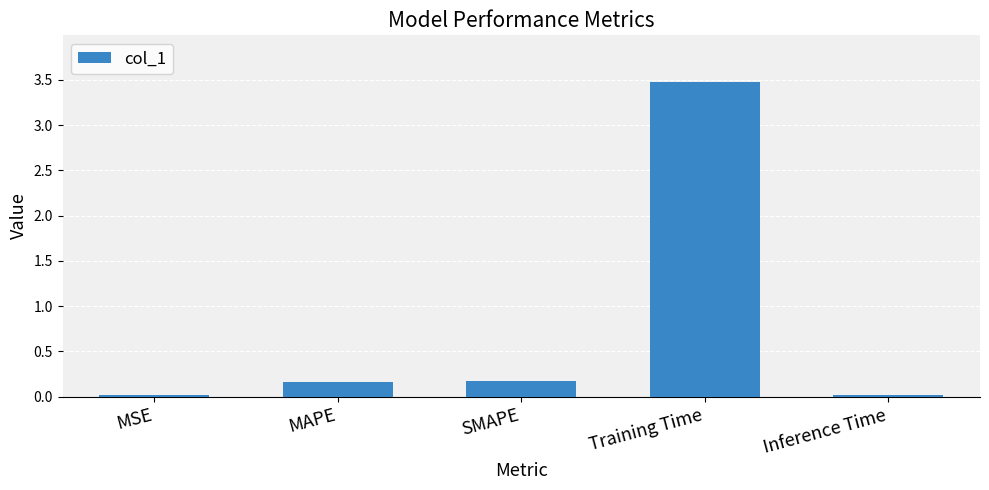

Between MSE and SMAPE, which is larger?

SMAPE